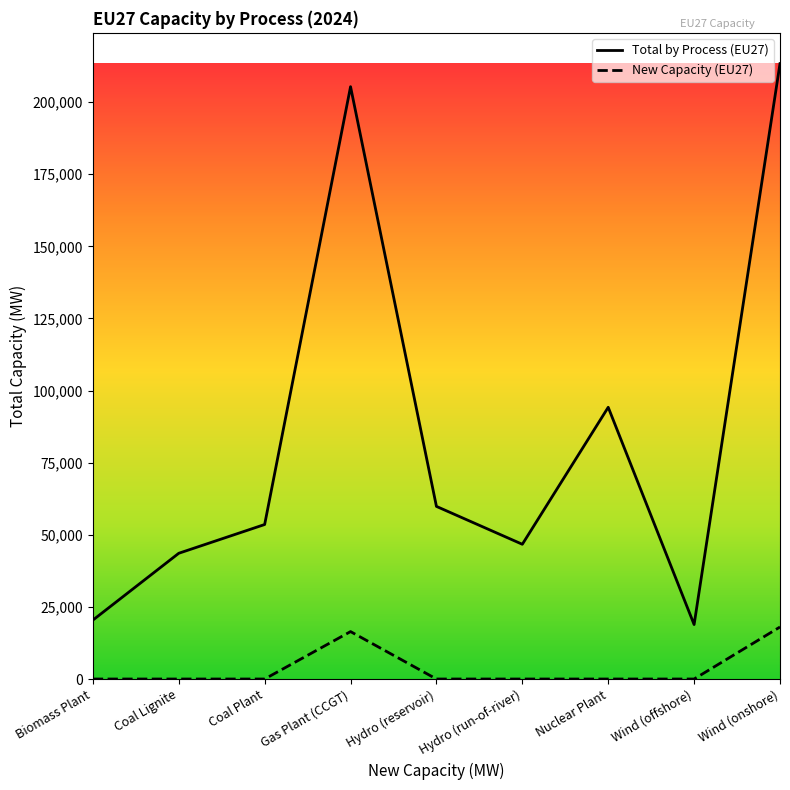

Is this an area chart (filled region under the line)?

No